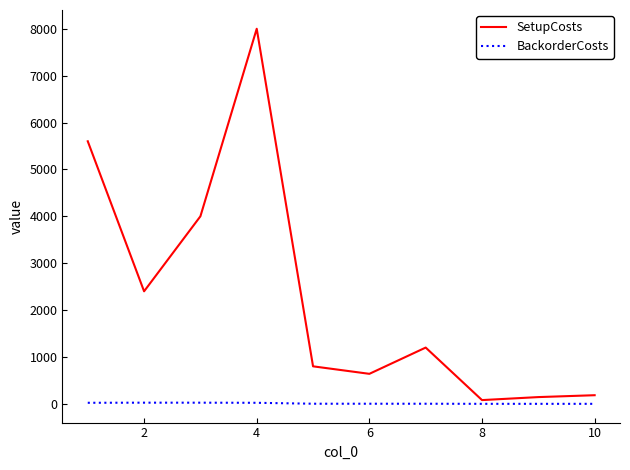

How many lines are shown in the chart?

2